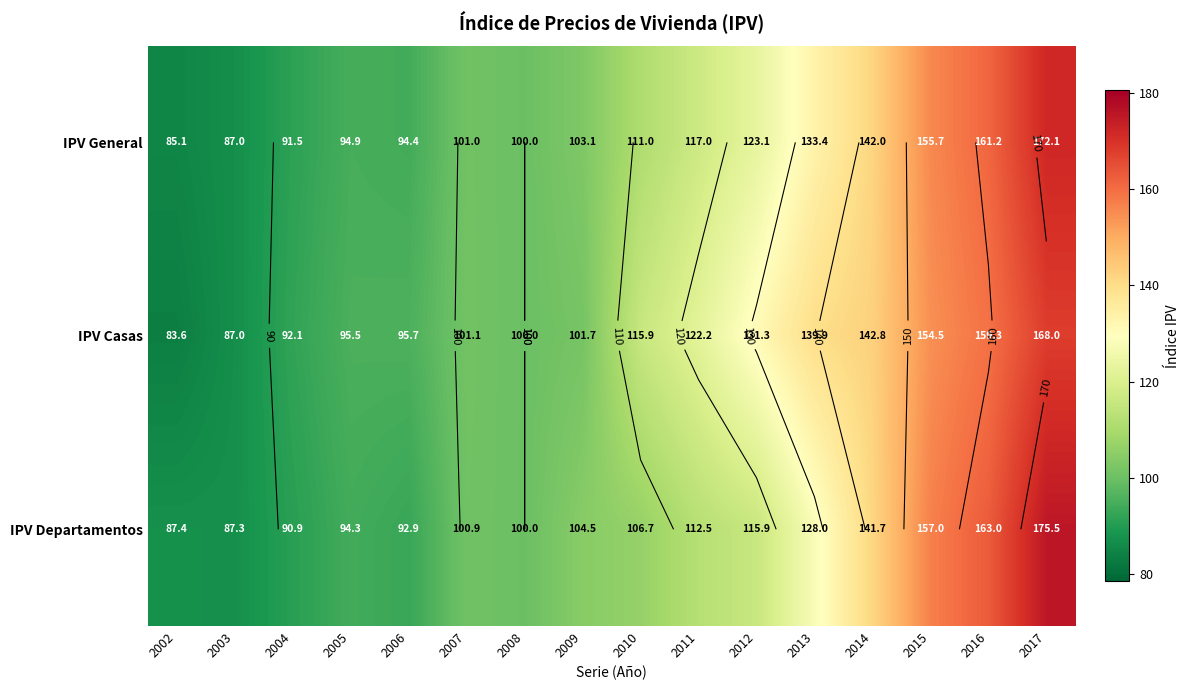

At which label does IPV Casas first exceed 115?

2010